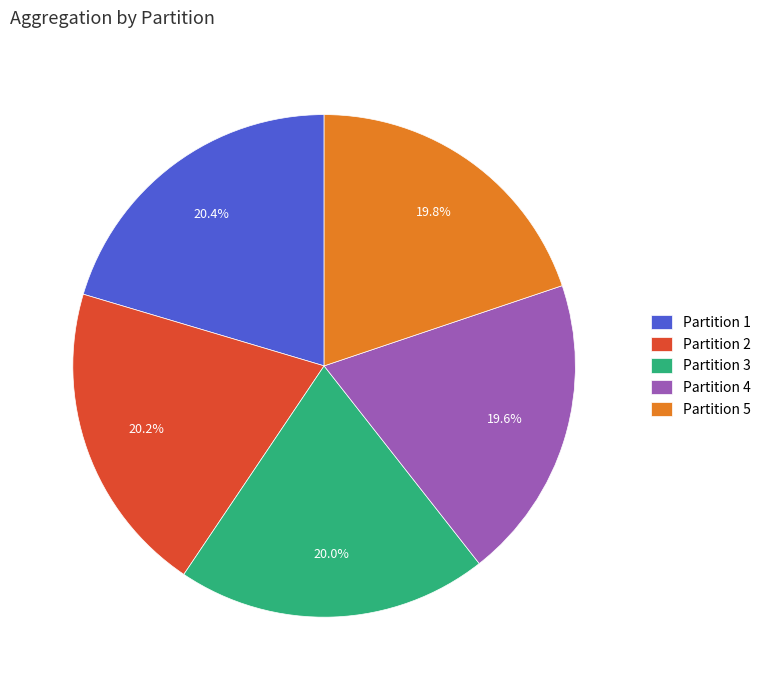

Is there a majority slice in this chart?

No